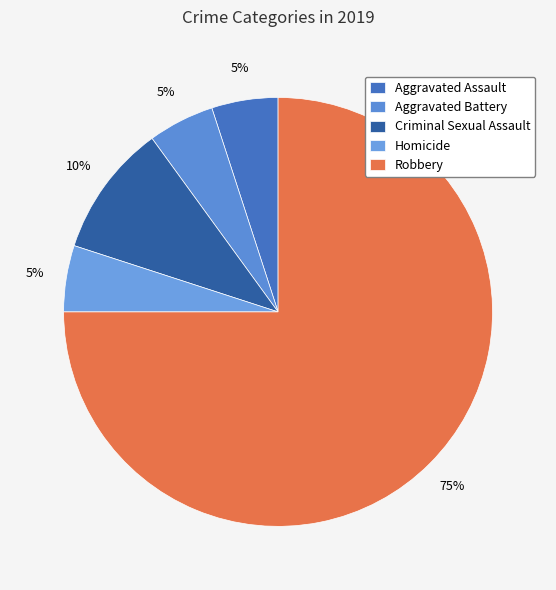

To the nearest percent, what is the average slice percentage?

20%